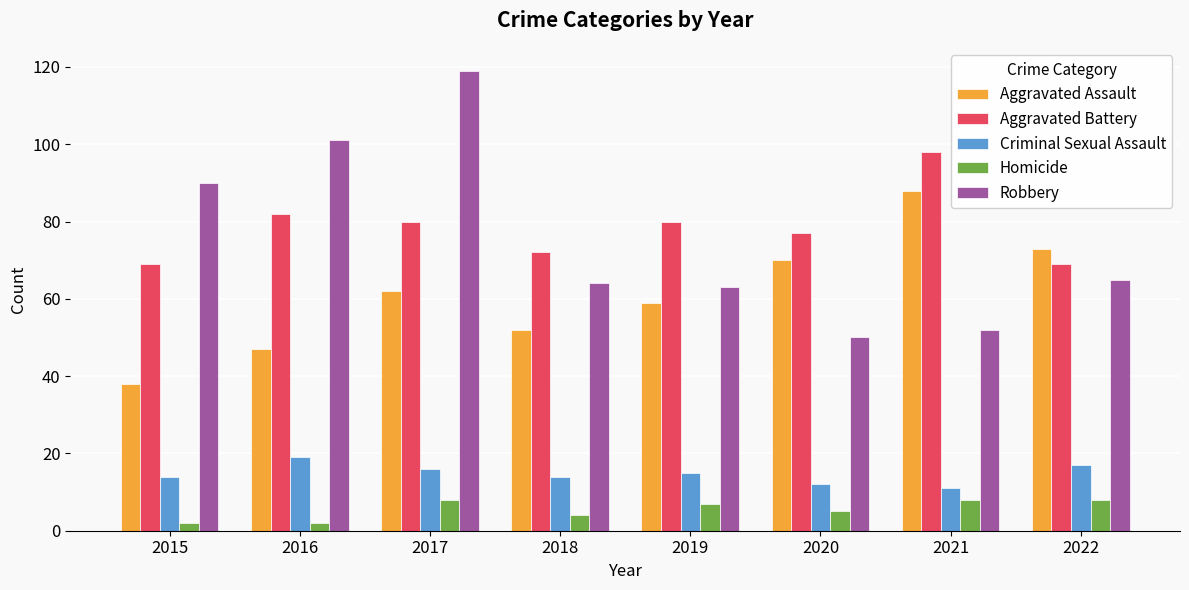

What is the value of the Aggravated Assault bar at the 3rd from the left?

62